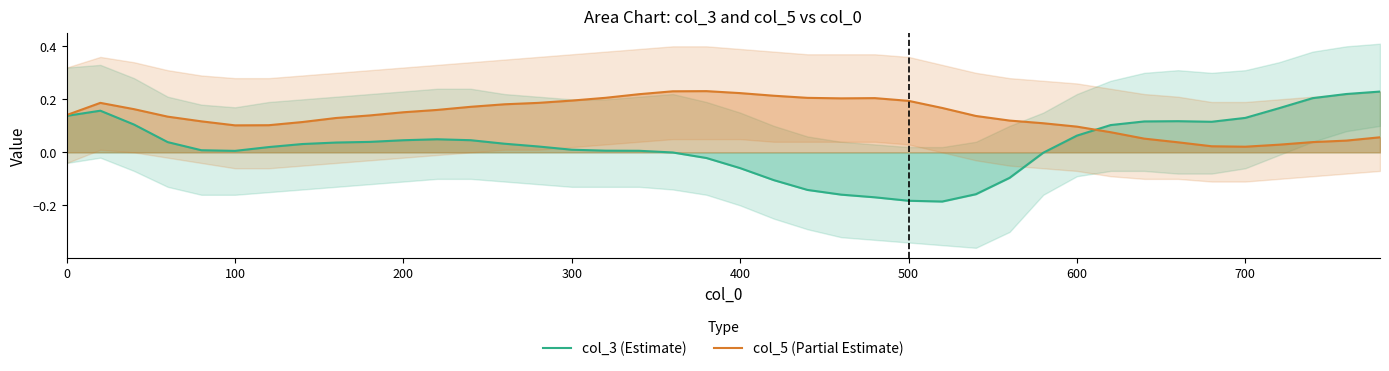

True or false: col_3 (Estimate) has more than 1 points higher than both neighbors.

True